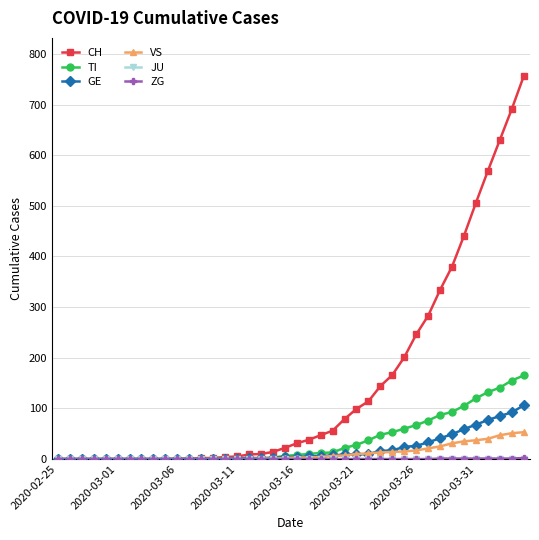

Which series has the largest total across all categories?

CH